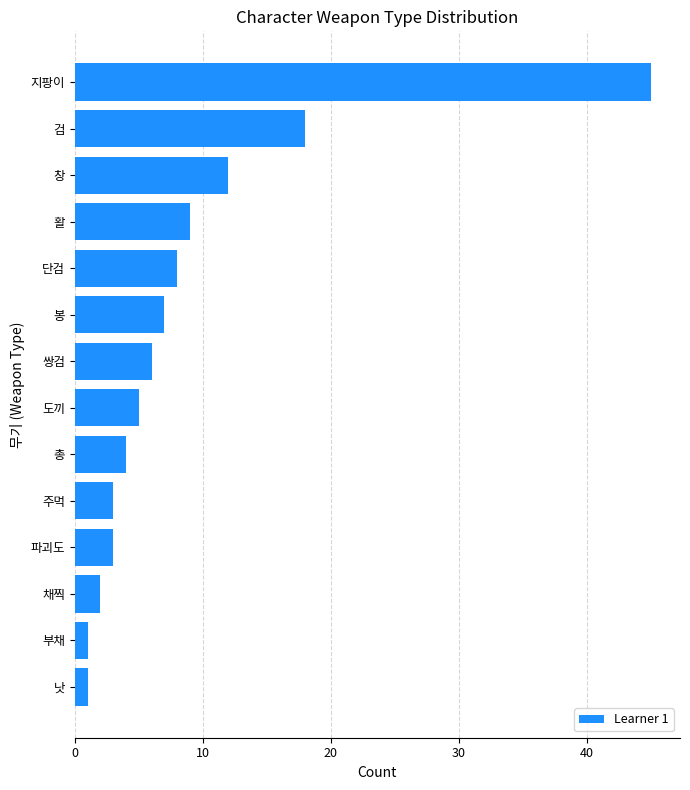

Reading bottom to top, transcribe all the data shown in this chart.

낫=1	부채=1	채찍=2	파괴도=3	주먹=3	총=4	도끼=5	쌍검=6	봉=7	단검=8	활=9	창=12	검=18	지팡이=45